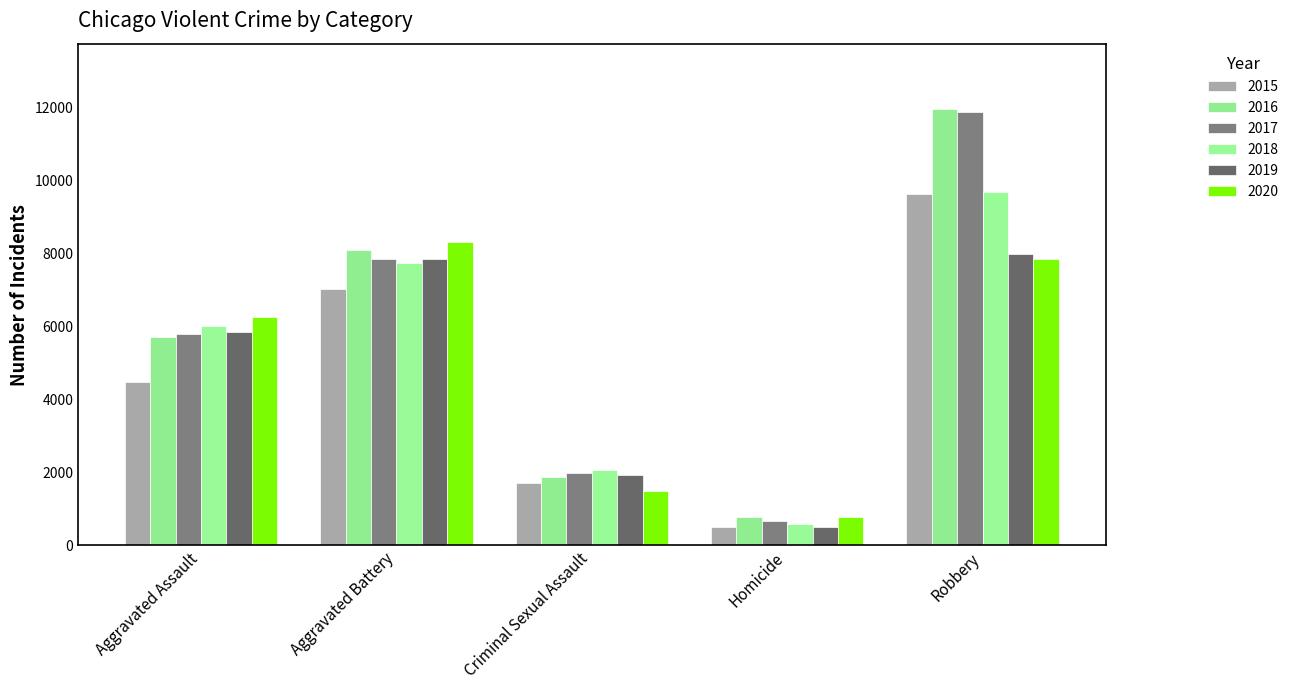

The value of 2016 at Robbery is 15720. True or false?

False